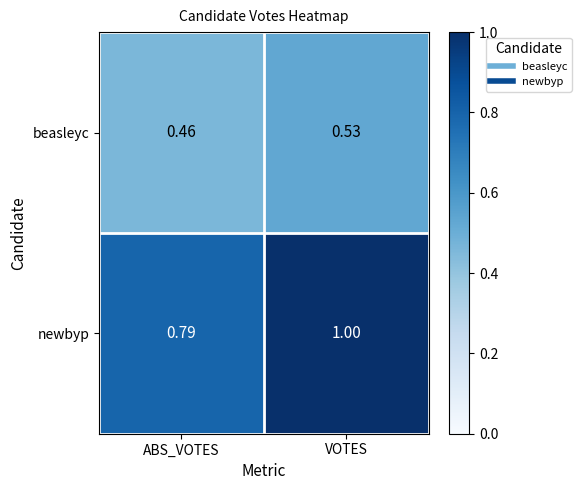

Which category has the lowest value across all series?

ABS_VOTES